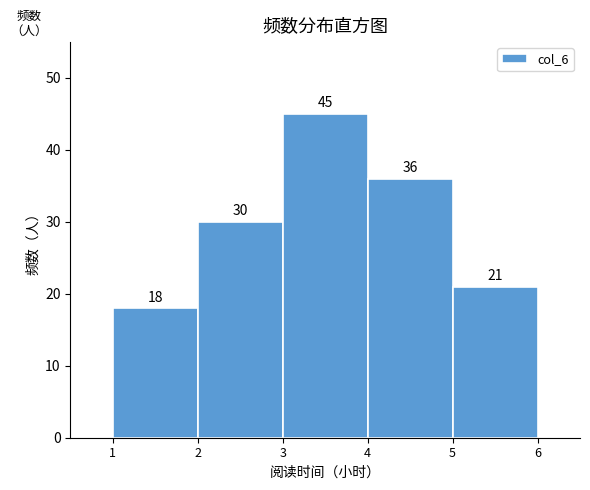

Reading left to right, transcribe this chart: for each bar, give the range it covers on the x-axis and its height.

1 to 2: 18
2 to 3: 30
3 to 4: 45
4 to 5: 36
5 to 6: 21